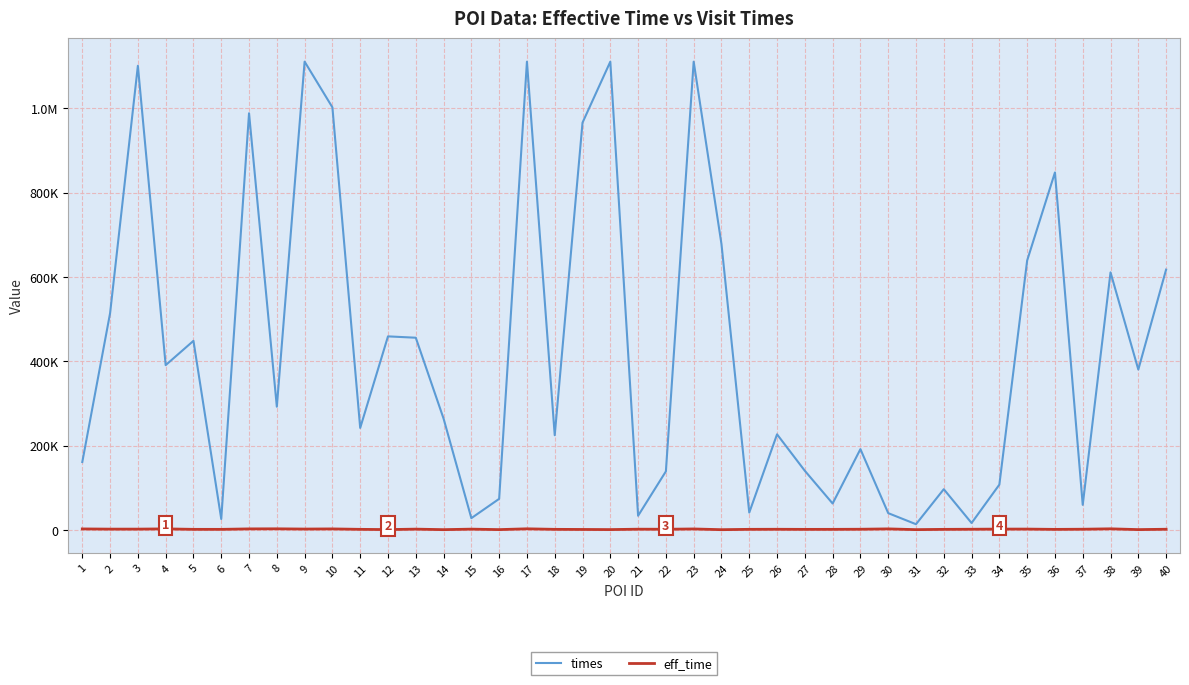

Reading left to right, what are all the values shown in this chart?

times: 1=161123	2=514028	3=1100922	4=390898	5=448516	6=25933	7=988288	8=292318	9=1110733	10=1002310	11=241952	12=459113	13=455921	14=264199	15=27978	16=73742	17=1110692	18=224646	19=966038	20=1110624	21=33650	22=138926	23=1110629	24=678109	25=41218	26=226778	27=140295	28=62706	29=191696	30=39866	31=13611	32=96646	33=16431	34=107505	35=639047	36=847936	37=59539	38=610907	39=380427	40=617487
eff_time: 1=2426	2=1948	3=1970	4=2508	5=1426	6=1395	7=2501	8=2692	9=2110	10=2459	11=1435	12=855	13=1927	14=701	15=1920	16=805	17=2696	18=1428	19=1161	20=854	21=1803	22=1642	23=2357	24=644	25=1451	26=1598	27=1360	28=1422	29=1667	30=2513	31=738	32=1390	33=1670	34=2021	35=2041	36=1346	37=1714	38=2681	39=813	40=1659